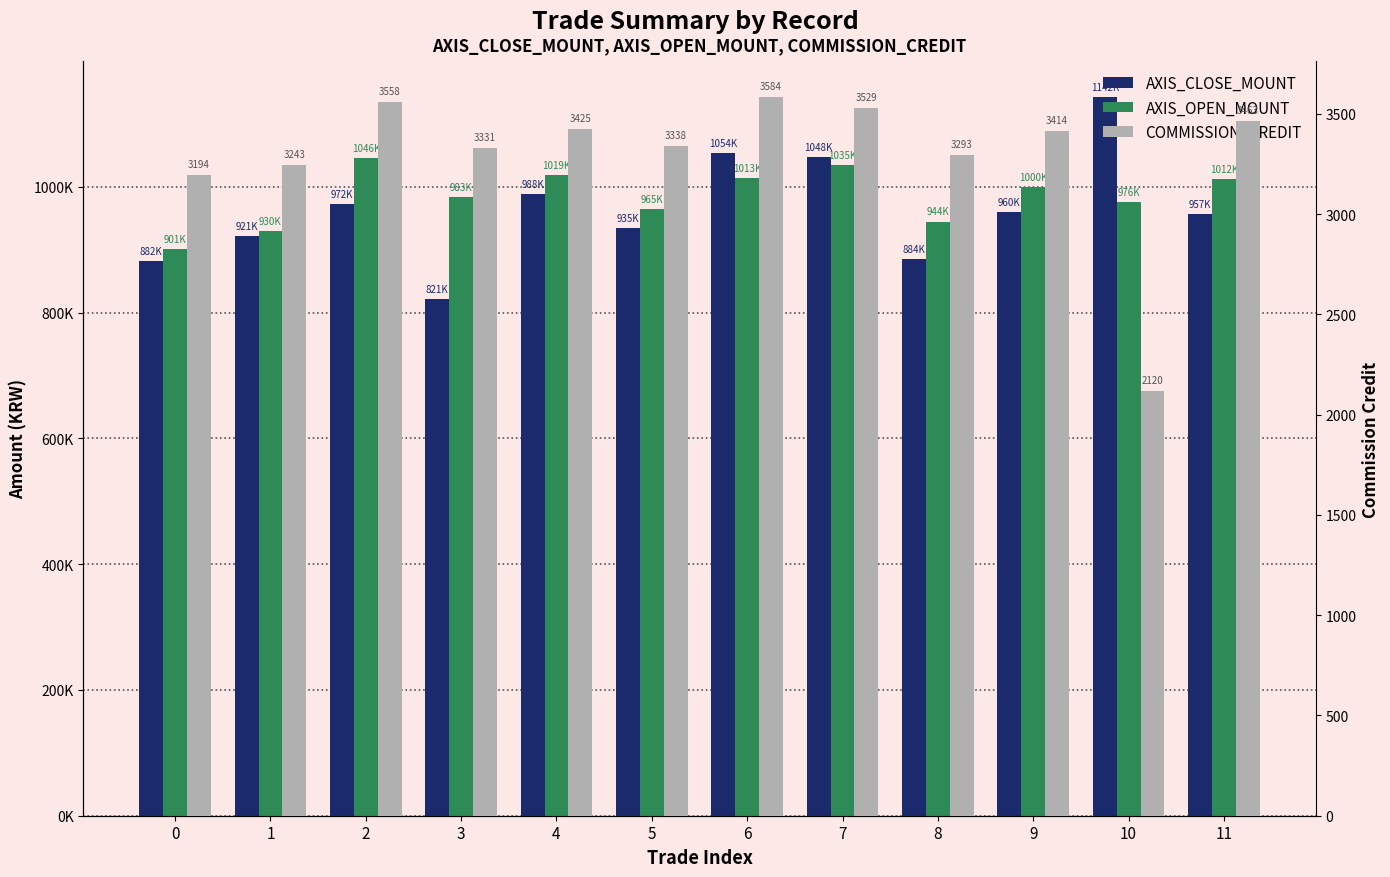

Is the value of AXIS_OPEN_MOUNT at 0 greater than the value of COMMISSION_CREDIT at 8?

Yes